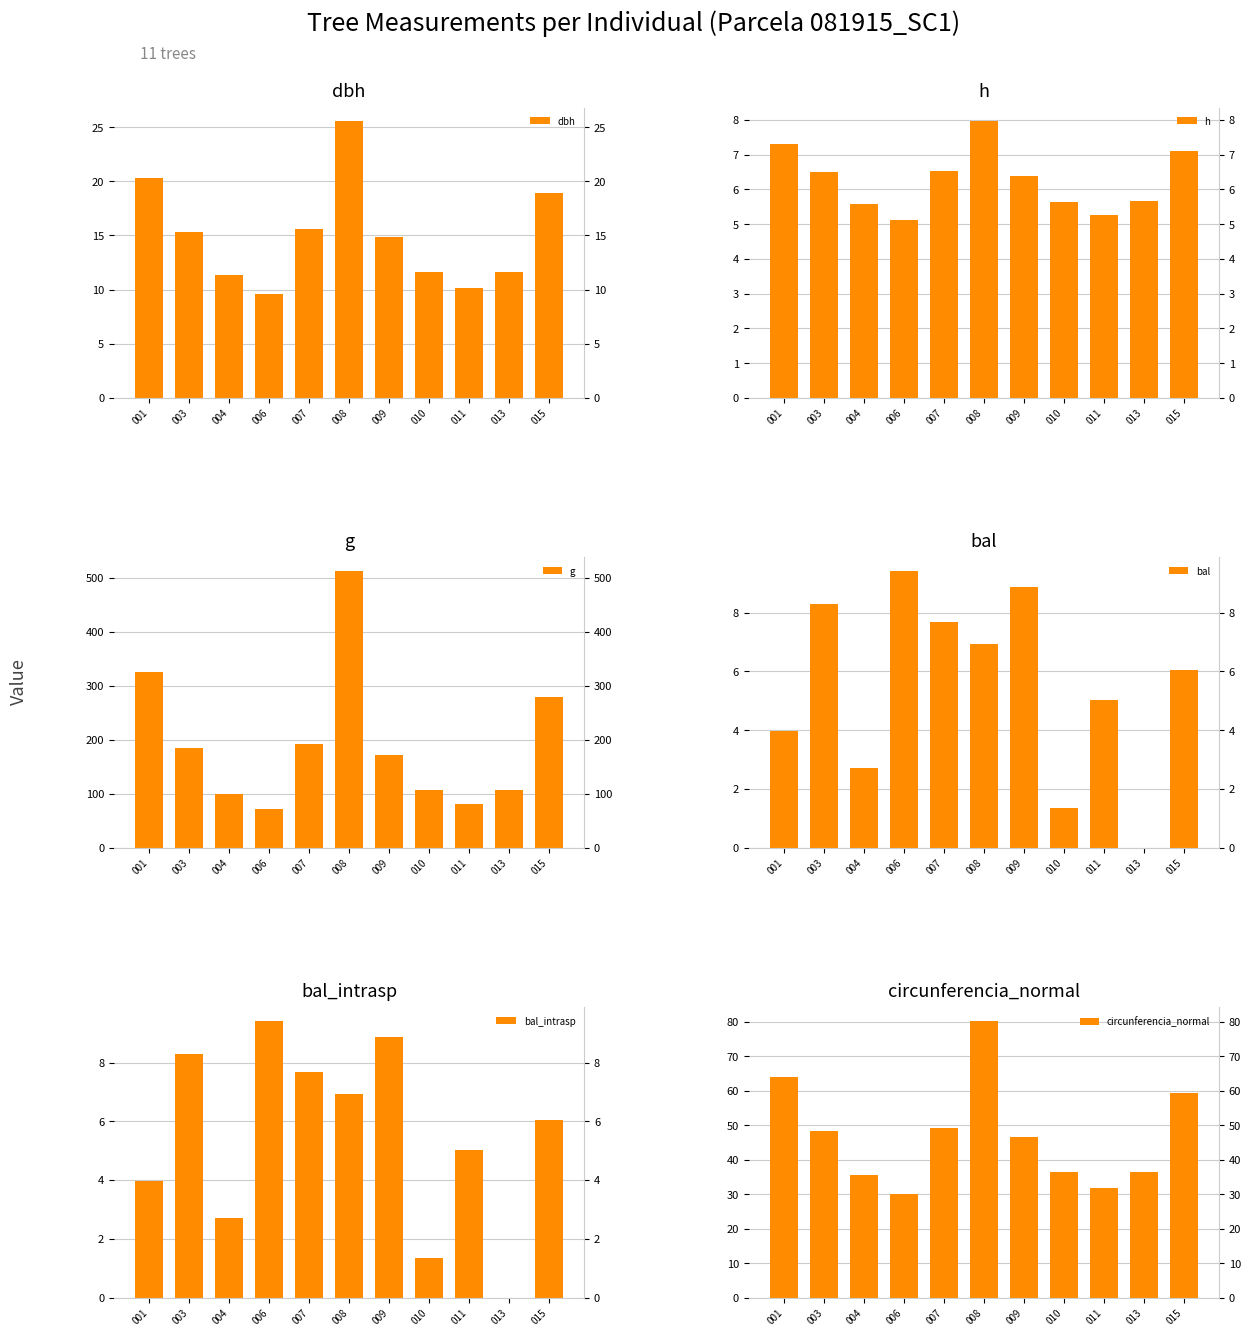

Is it true that bal equals 0.0 at 013?

True